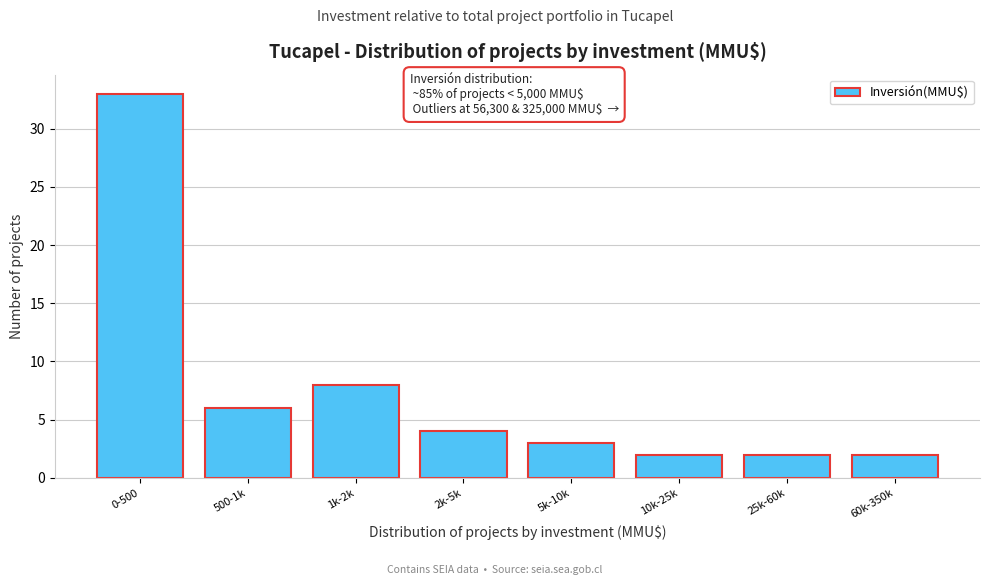

Reading left to right, extract all data points from this chart.

0-500=33	500-1k=6	1k-2k=8	2k-5k=4	5k-10k=3	10k-25k=2	25k-60k=2	60k-350k=2